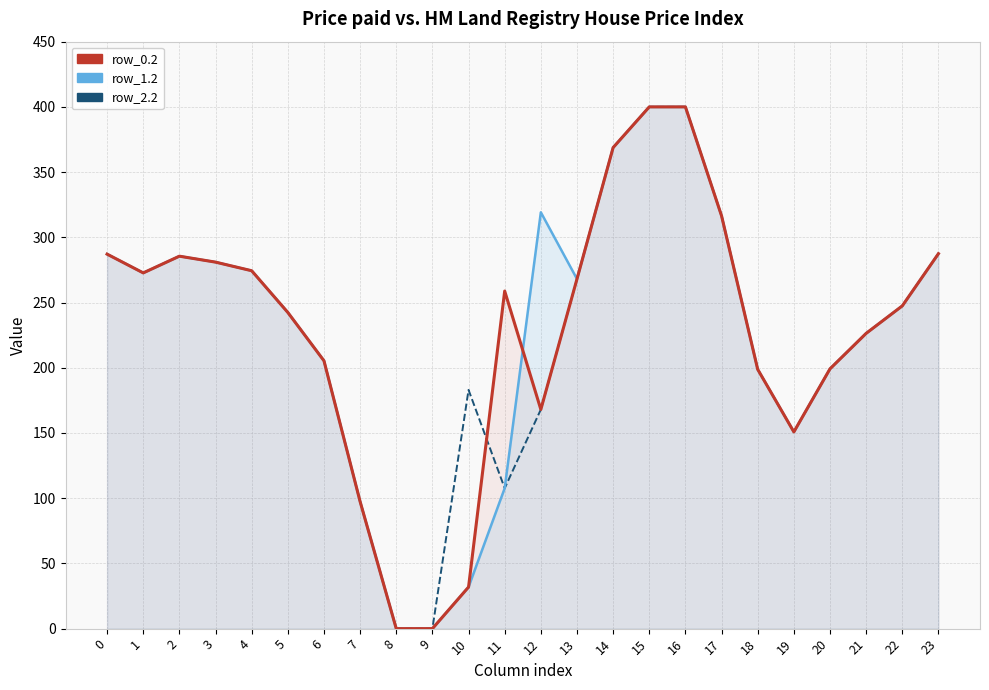

Which series has the largest total across all categories?

row_0.2